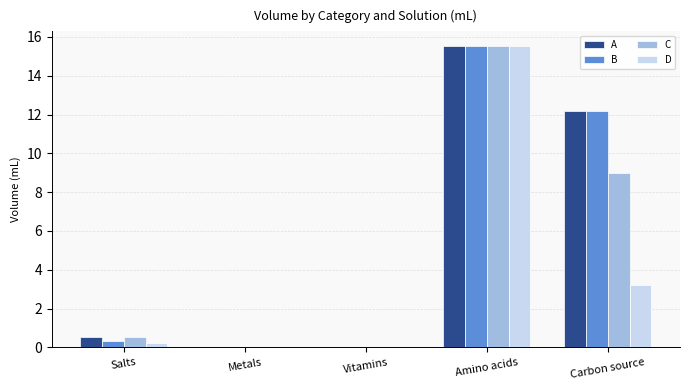

Is it true that D equals 0.0 at Metals?

True